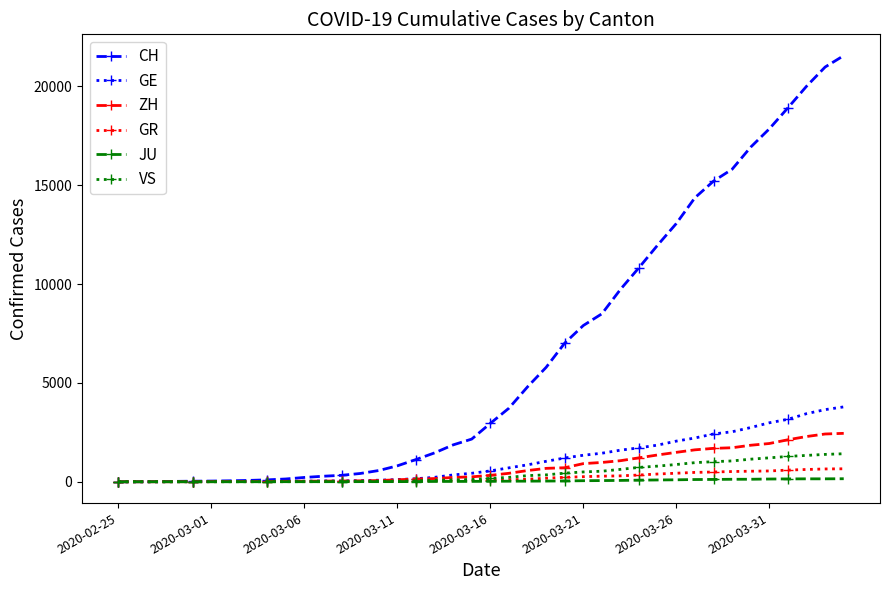

Which series has the largest total across all categories?

CH